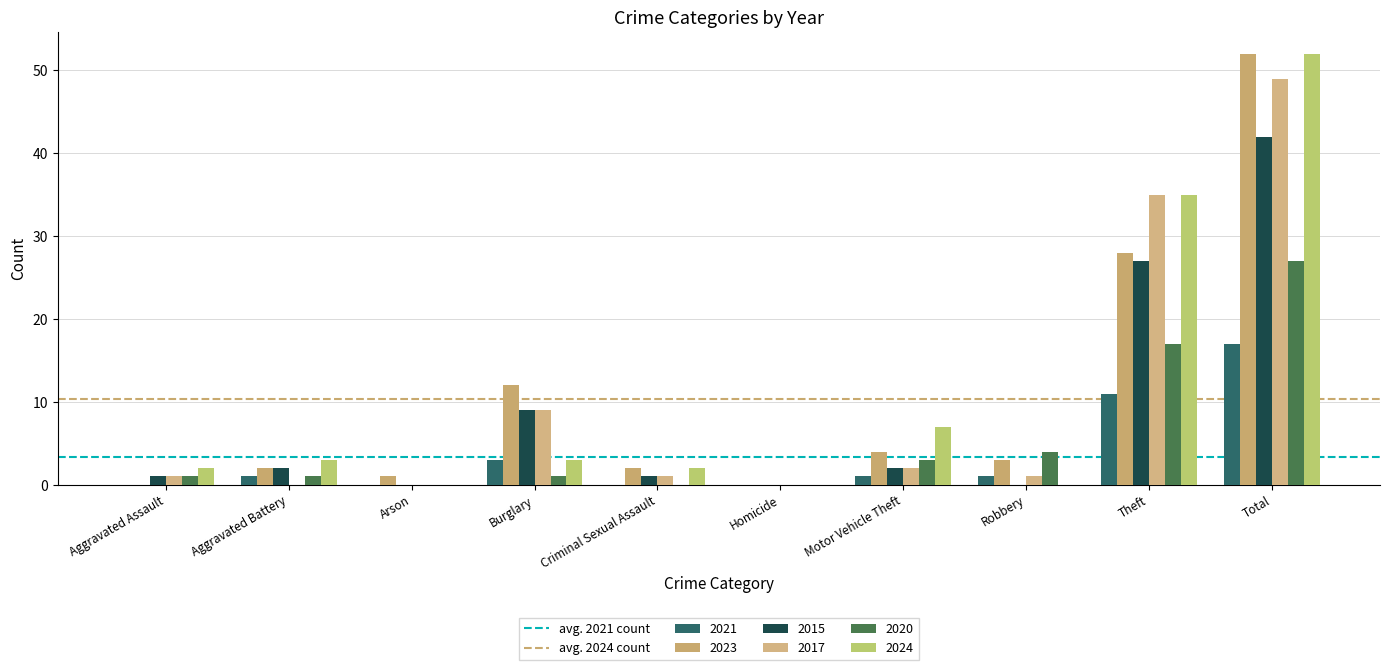

How many groups of bars are there?

10